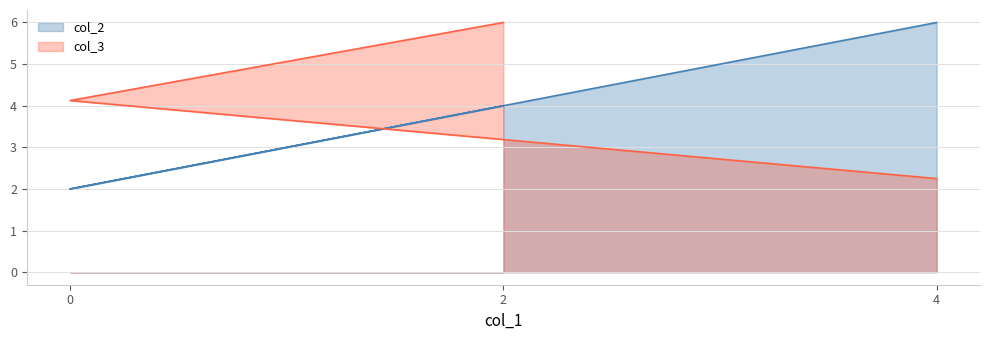

Reading left to right, extract all data points from this chart.

4=6	0=2	2=4